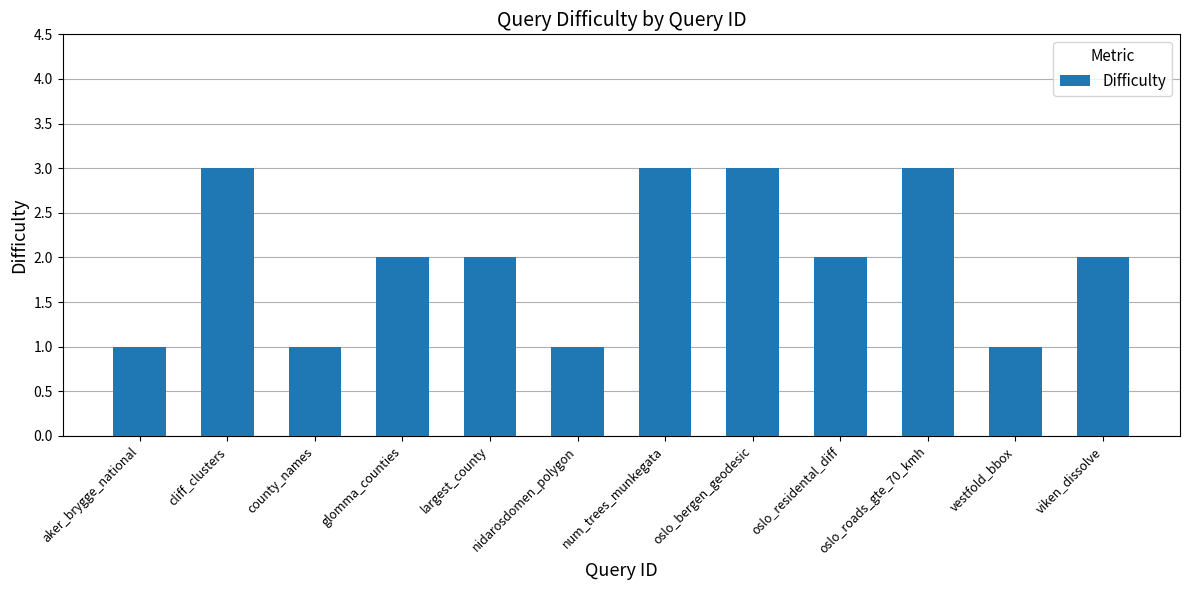

The value at oslo_bergen_geodesic is 1. True or false?

False